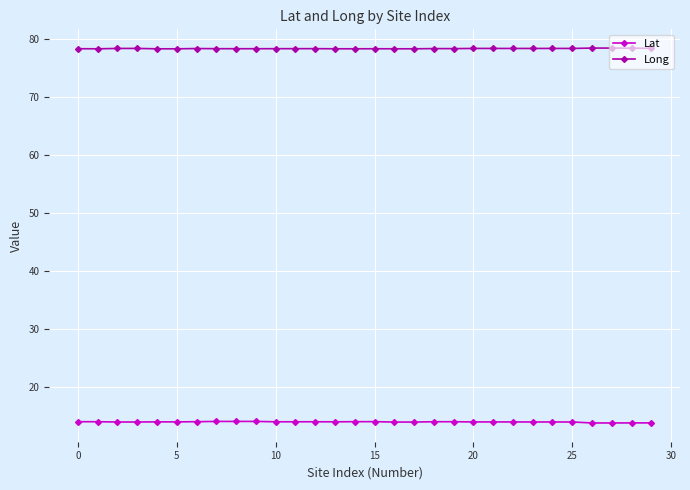

Does the chart have visible grid lines?

Yes